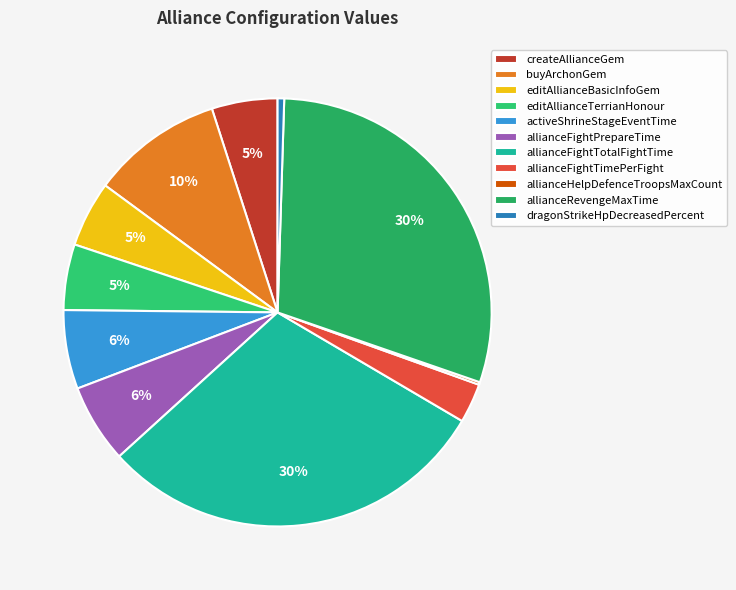

What percentage do allianceFightPrepareTime and buyArchonGem together represent?

15.9%